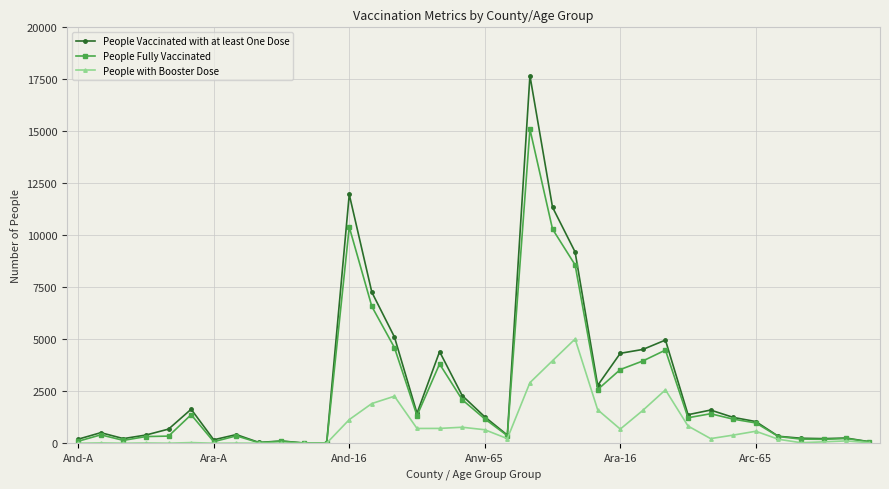

At how many categories does at least one series exceed 7748?

4